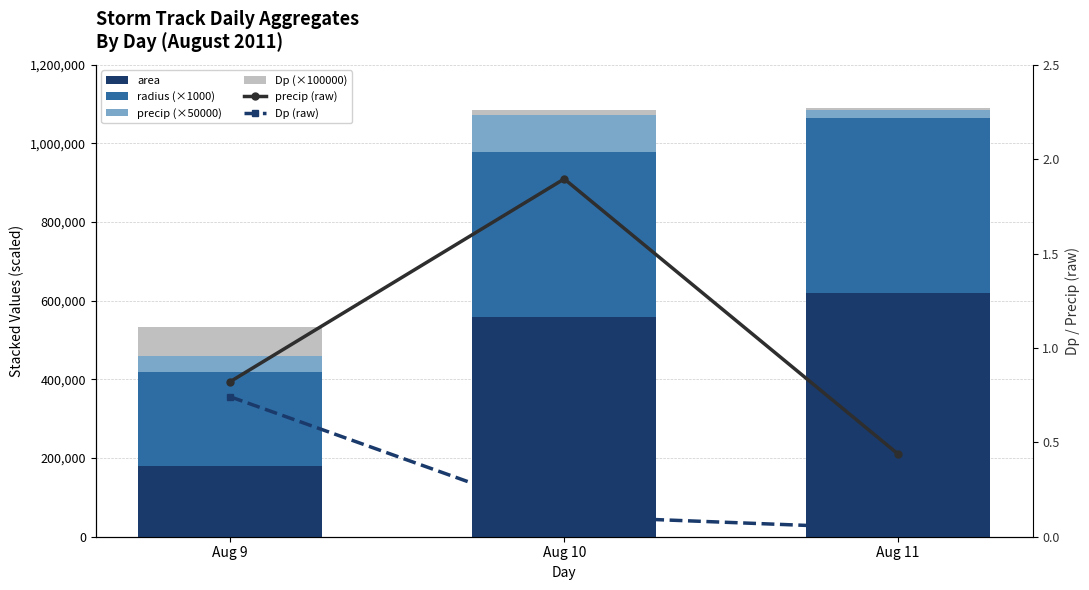

What is the lowest value of the radius (×1000) series?

238950.0